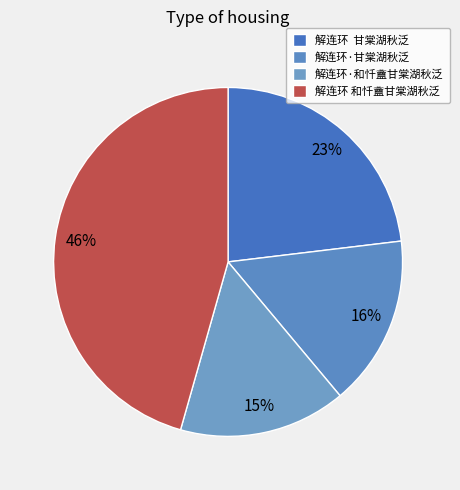

Which has a higher value, 解连环·甘棠湖秋泛 or 解连环·和忏盦甘棠湖秋泛?

解连环·甘棠湖秋泛